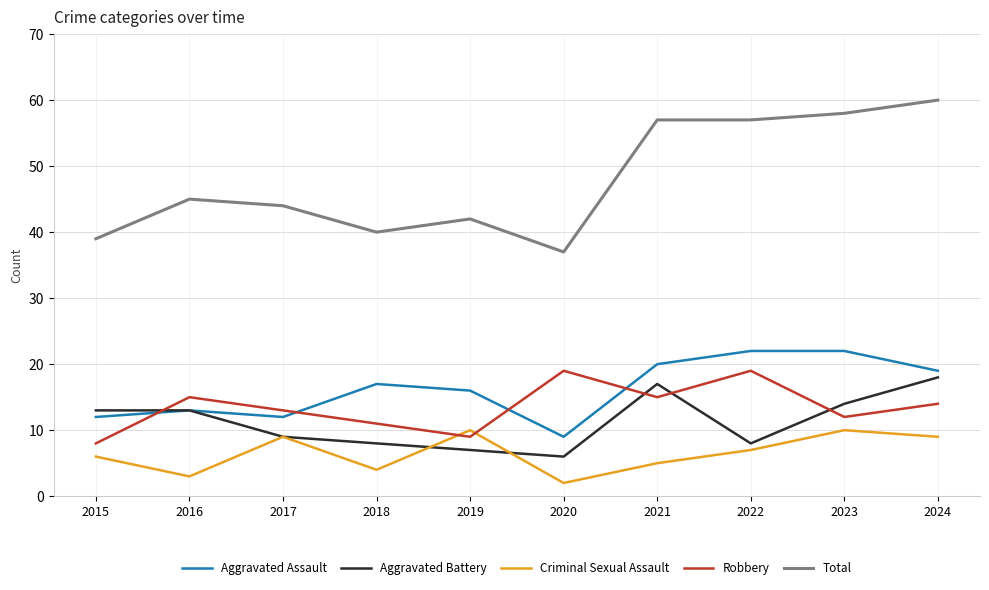

What are all the series names shown in the legend?

Aggravated Assault, Aggravated Battery, Criminal Sexual Assault, Robbery, Total